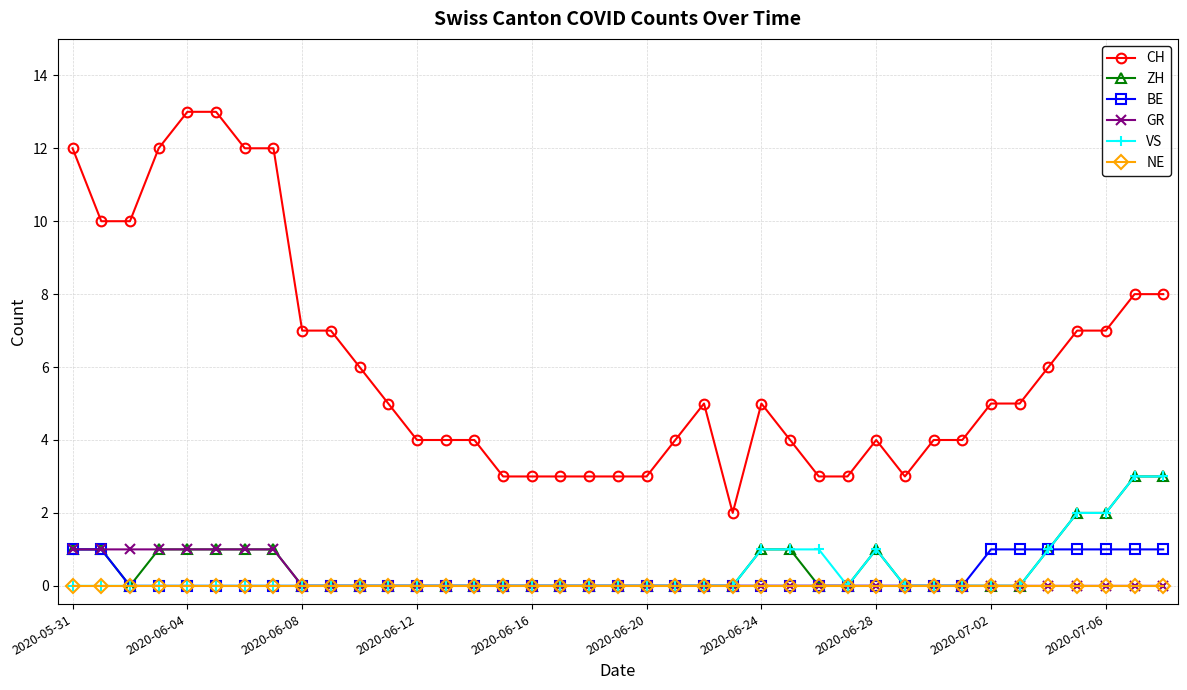

True or false: CH and BE intersect in this chart.

False